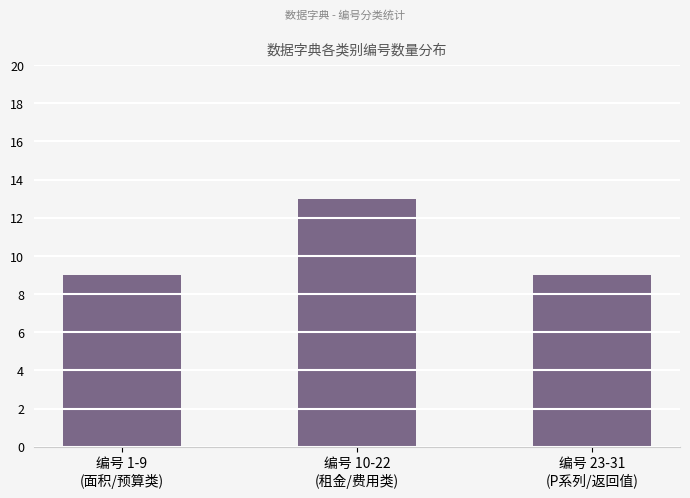

Reading left to right, what are all the values shown in this chart?

编号 1-9
(面积/预算类)=9	编号 10-22
(租金/费用类)=13	编号 23-31
(P系列/返回值)=9